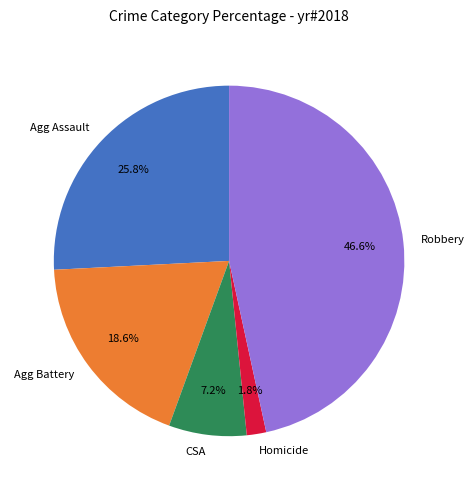

Which slice is the largest?

Robbery